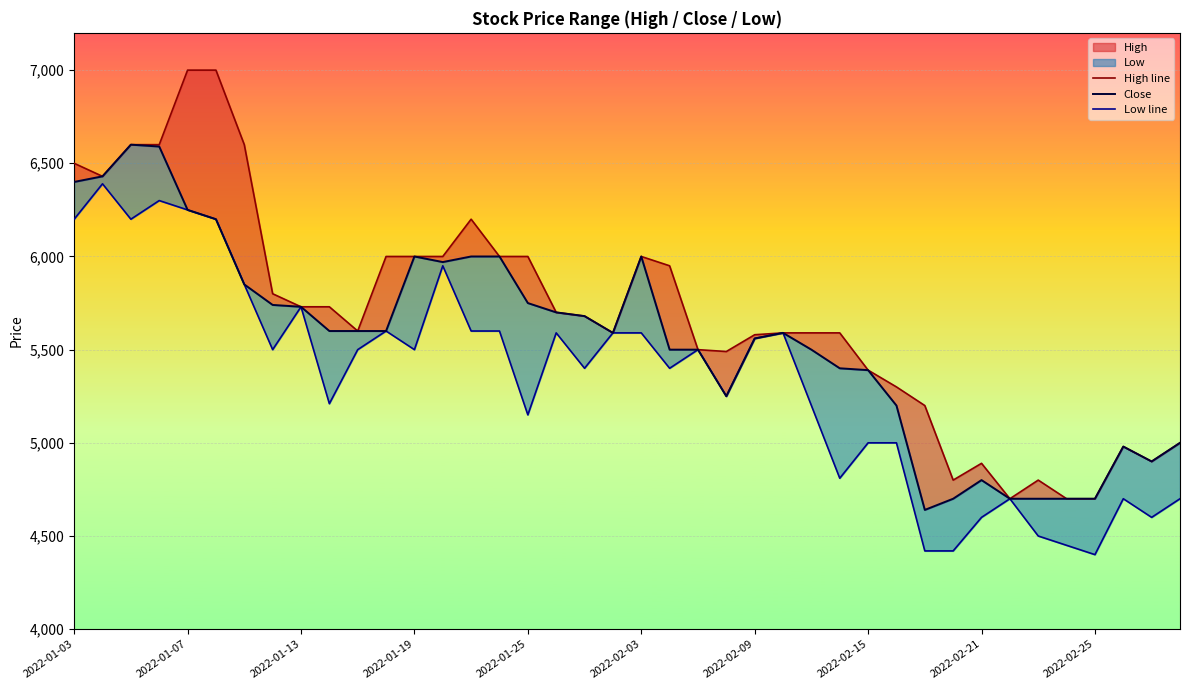

At how many categories does at least one series exceed 5735?

16